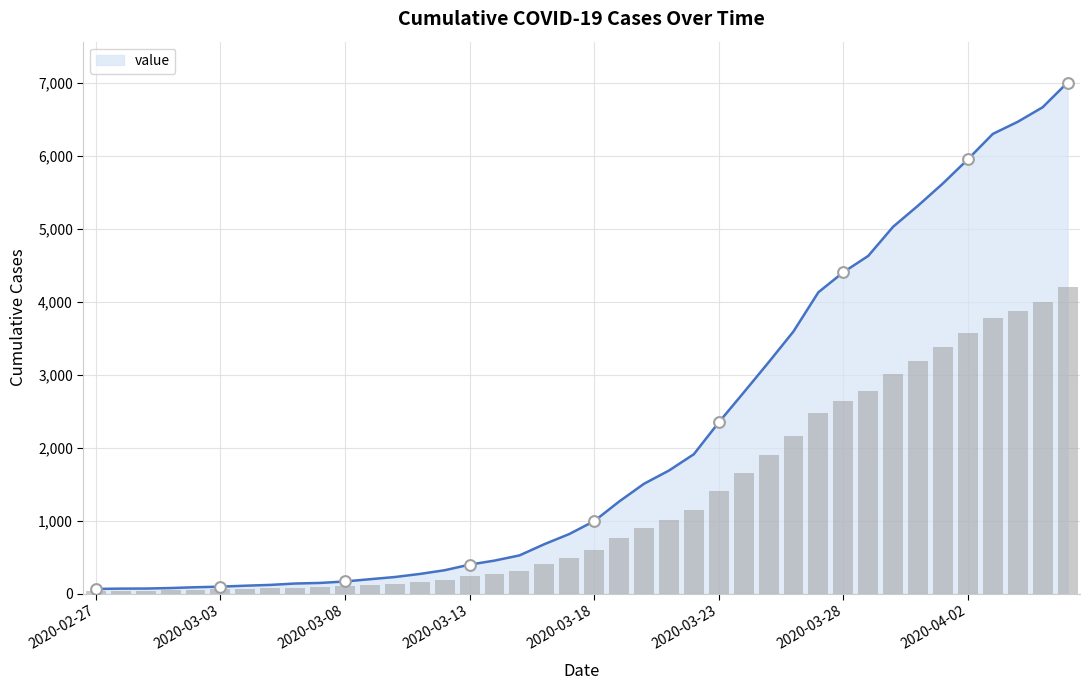

What is the change in value from 2020-02-27 to 2020-03-19?

+1197